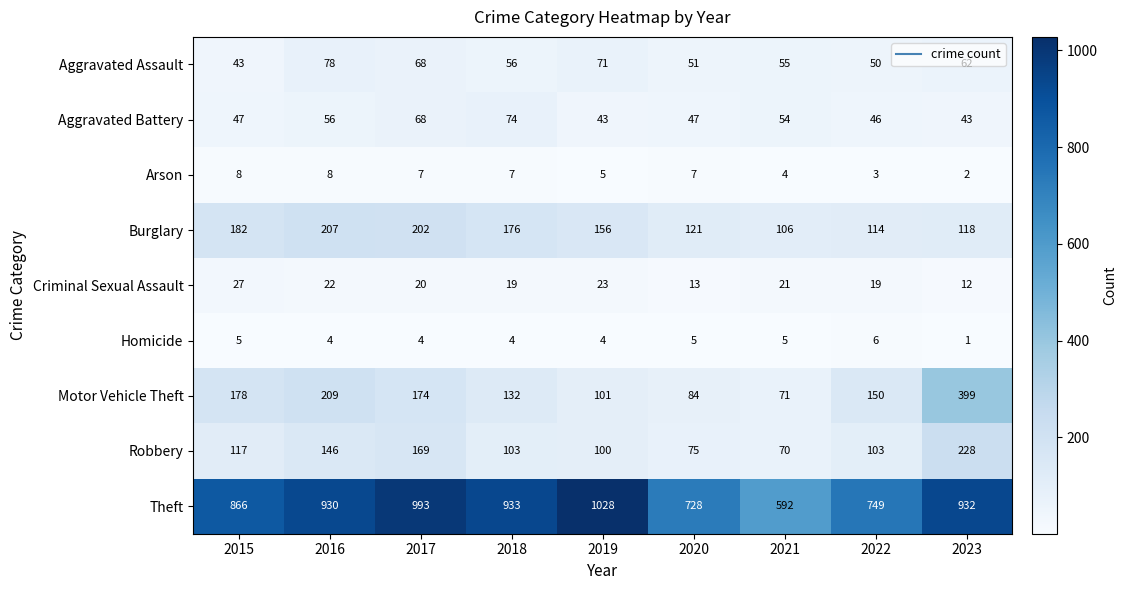

Is the value of Motor Vehicle Theft at 2017 greater than the value of Aggravated Assault at 2019?

Yes